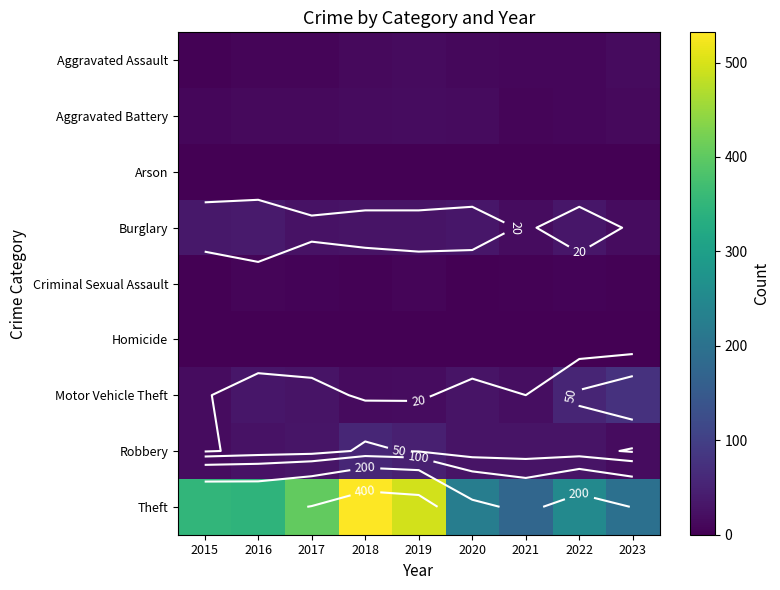

Which series changed the most between 2017 and 2022?

Theft